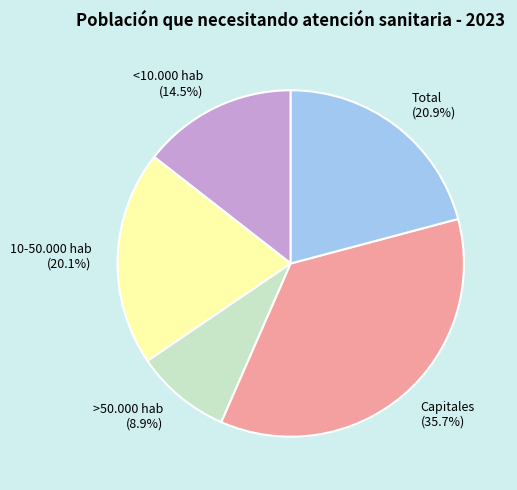

How many segments does this pie chart have?

5